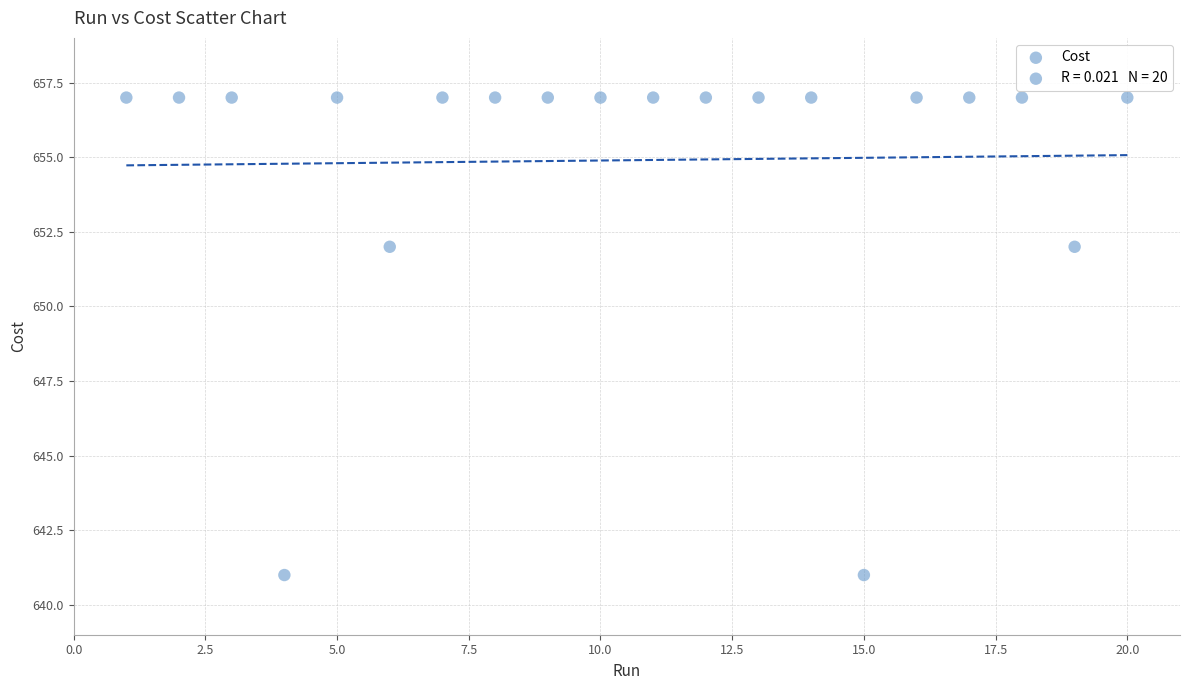

What is the range of X values (max minus min)?

19.0